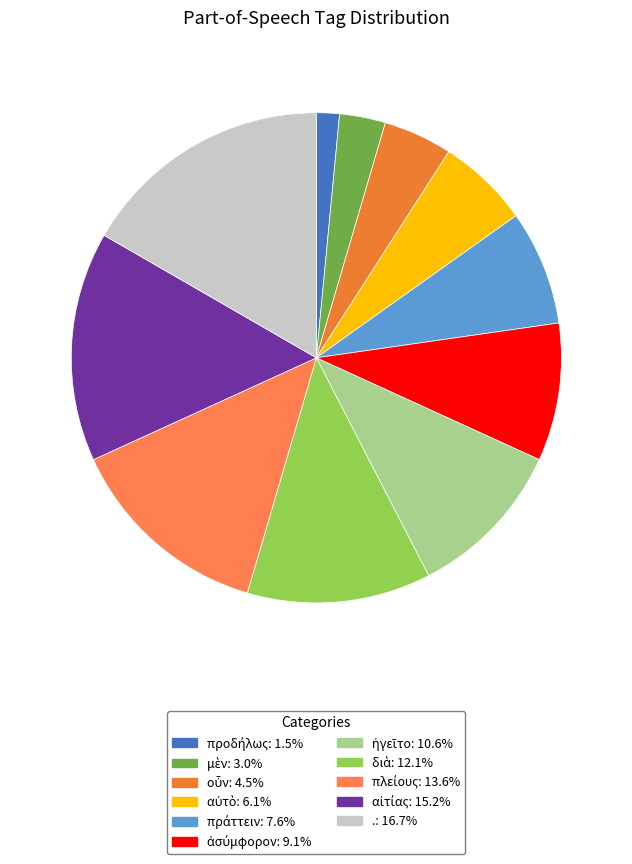

To the nearest percent, what percentage of the pie is πράττειν?

8%